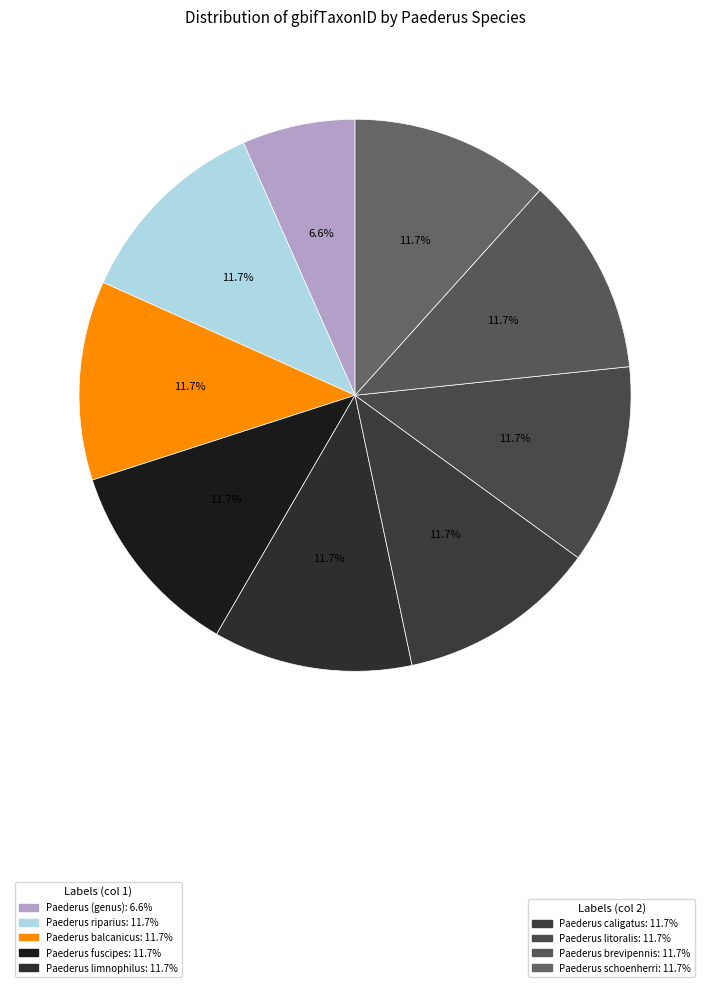

How many segments does this pie chart have?

9